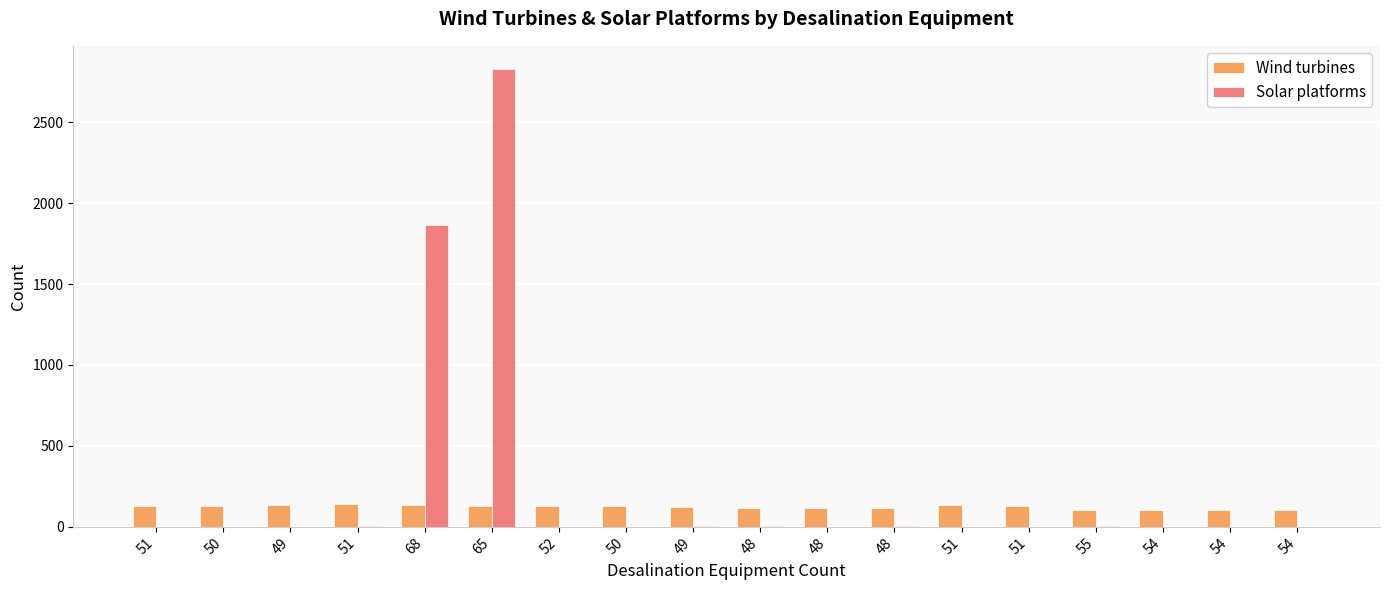

Which category has the highest value in the Solar platforms series?

65